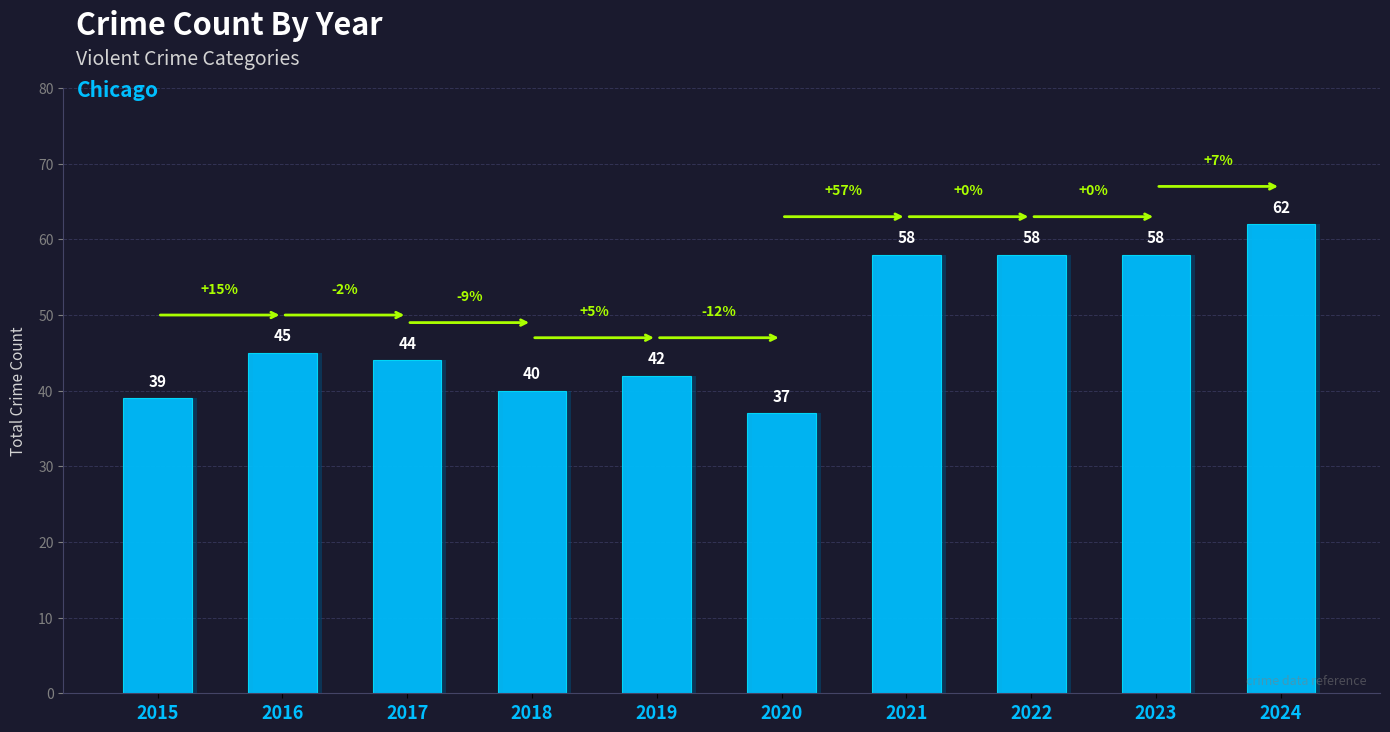

At which label is the value closest to 49?

2016